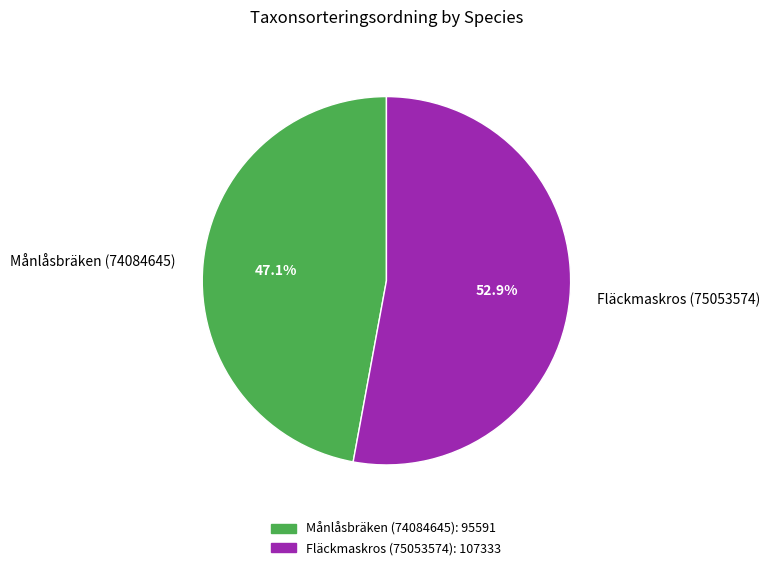

To the nearest percent, what is the combined percentage of Fläckmaskros (75053574) and Månlåsbräken (74084645)?

100%